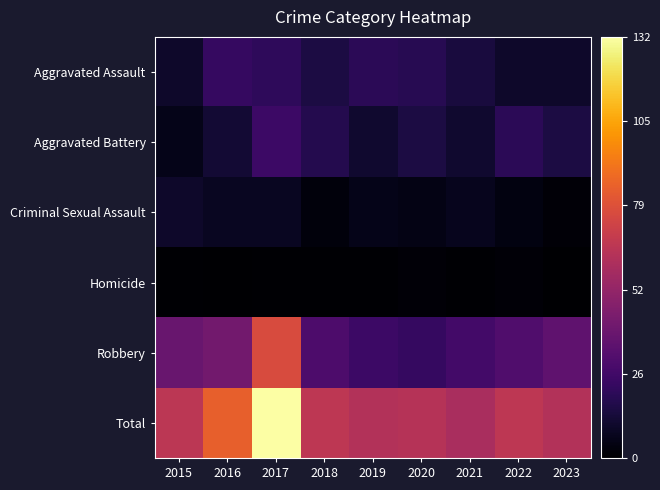

Reading right to left, transcribe all the data shown in this chart.

Aggravated Assault: 2023=10	2022=10	2021=14	2020=19	2019=20	2018=15	2017=21	2016=23	2015=10
Aggravated Battery: 2023=15	2022=20	2021=11	2020=15	2019=11	2018=18	2017=25	2016=12	2015=6
Criminal Sexual Assault: 2023=2	2022=4	2021=7	2020=5	2019=6	2018=3	2017=8	2016=8	2015=10
Homicide: 2023=0	2022=2	2021=1	2020=2	2019=1	2018=1	2017=1	2016=0	2015=1
Robbery: 2023=36	2022=31	2021=27	2020=23	2019=25	2018=30	2017=77	2016=42	2015=39
Total: 2023=63	2022=67	2021=60	2020=64	2019=63	2018=67	2017=132	2016=85	2015=66